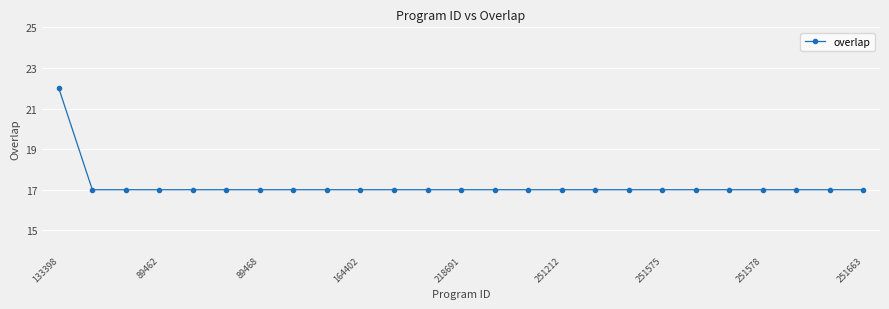

Count the number of categories in the chart.

25